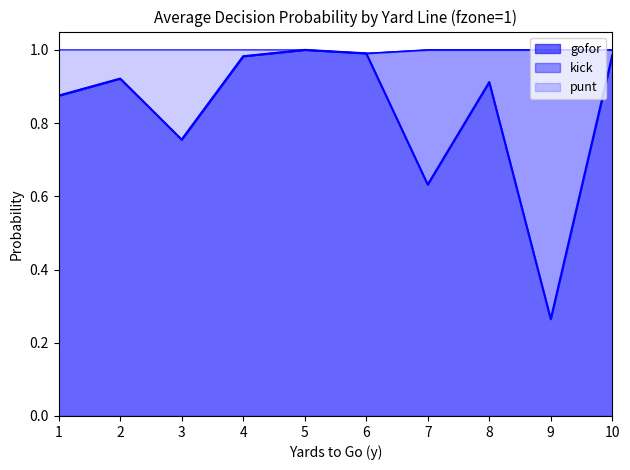

What is the average value of the punt series?

1.0